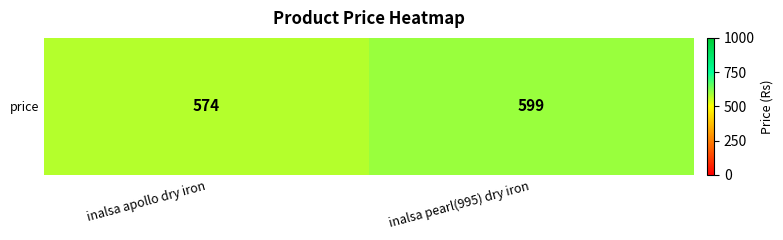

The chart shows a value of 142 at inalsa pearl(995) dry iron. True or false?

False